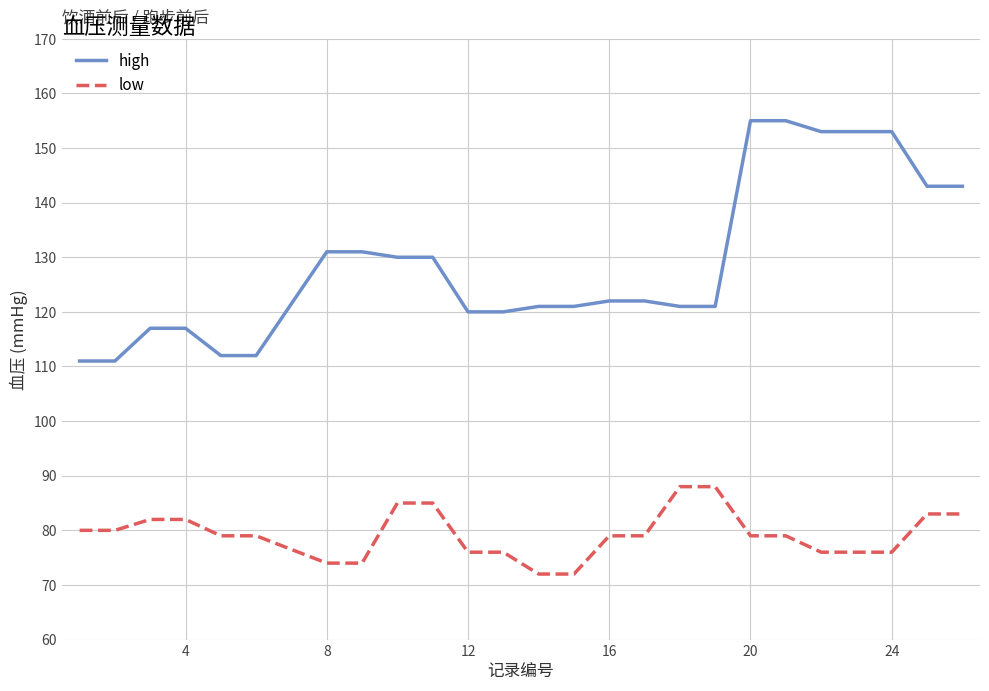

True or false: high and low cross at least once.

False